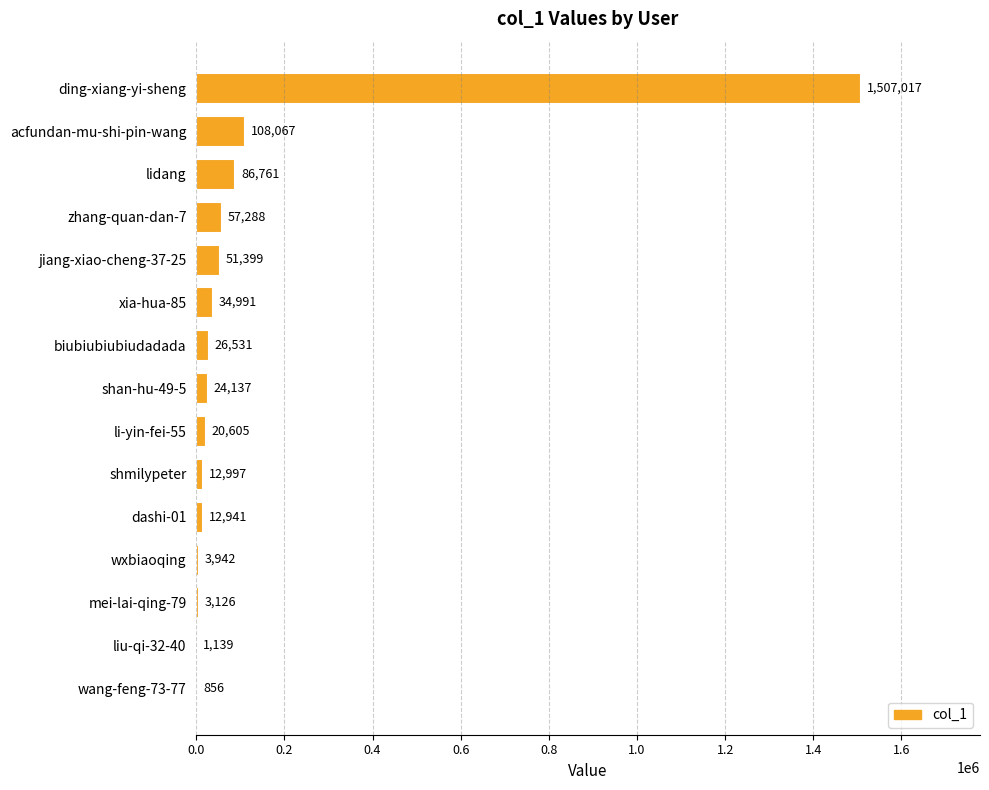

Which has a higher value, liu-qi-32-40 or shmilypeter?

shmilypeter